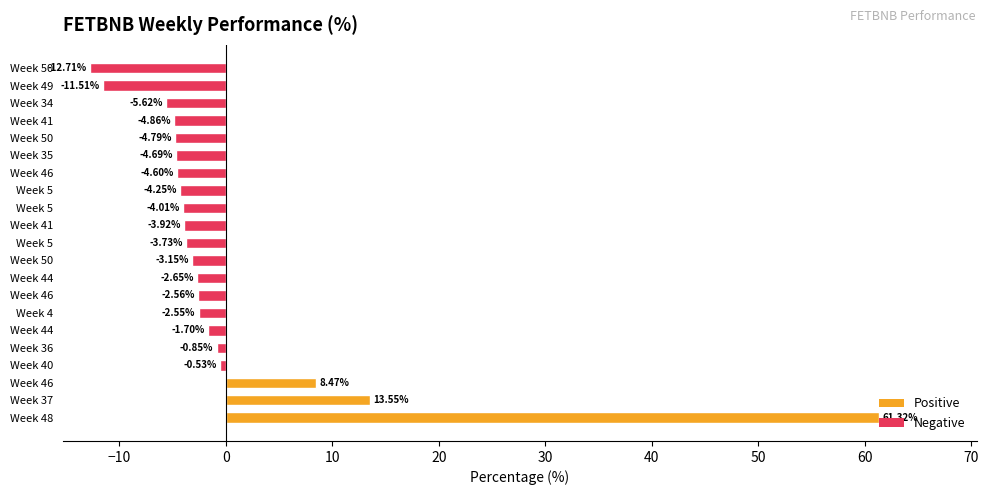

How many negative values are there?

18